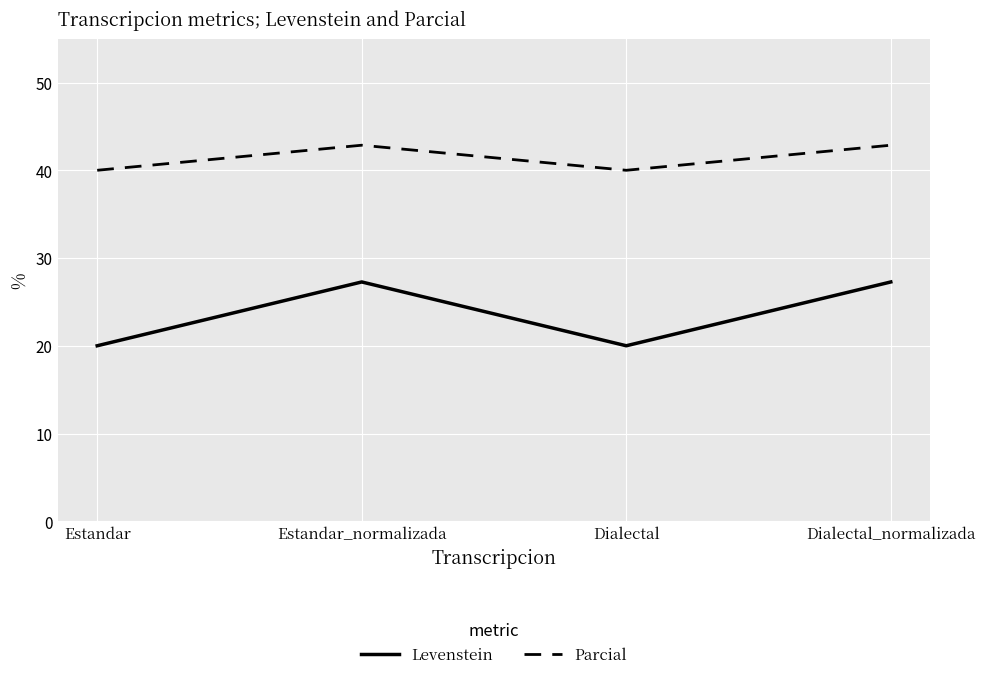

What position from the right is Dialectal_normalizada?

1